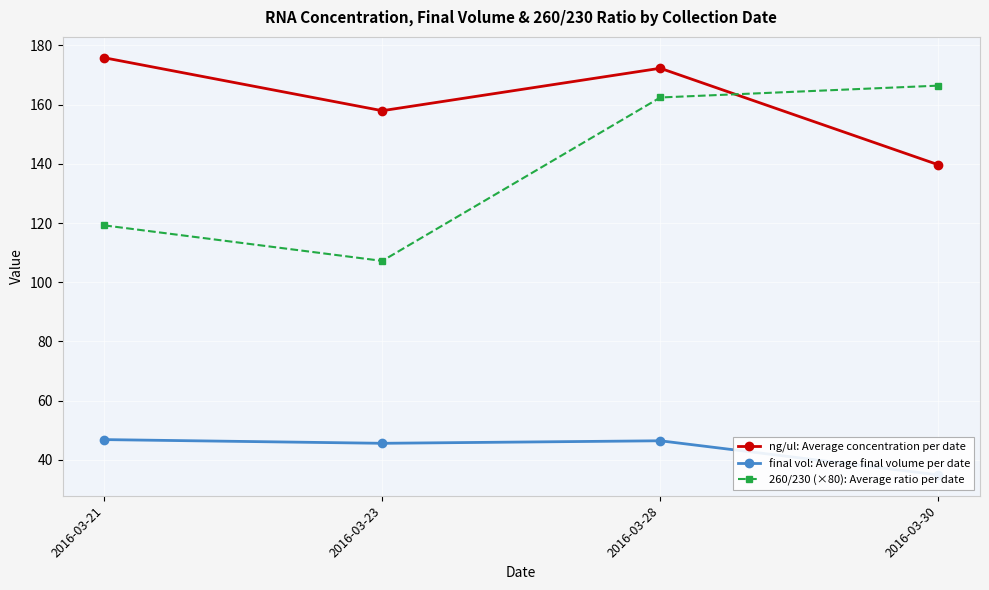

In final vol: Average final volume per date, how many points are lower than both neighbors (excluding endpoints)?

1